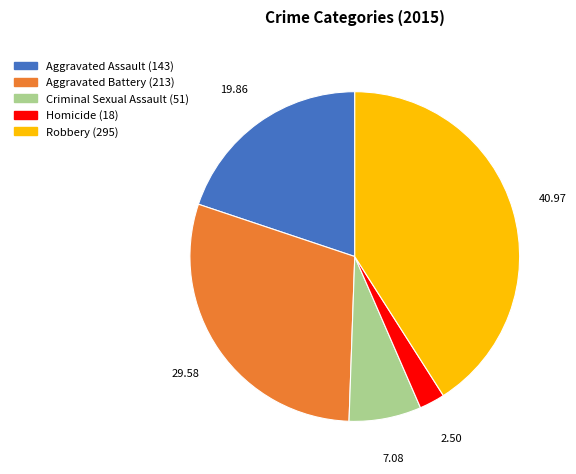

Which has a higher value, Homicide or Criminal Sexual Assault?

Criminal Sexual Assault